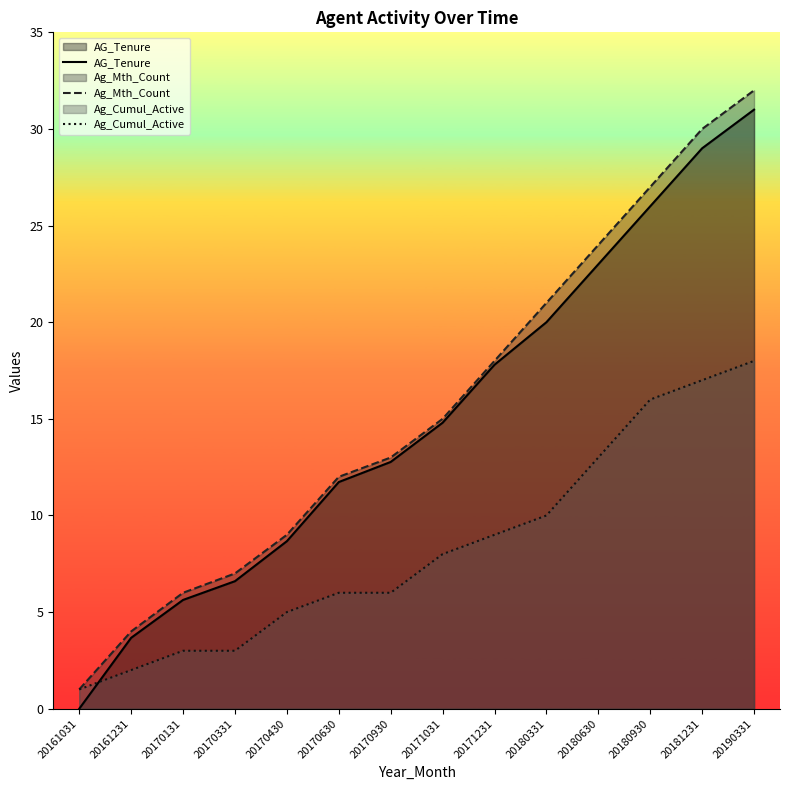

The Ag_Mth_Count series shows 9.0 at 20170430. True or false?

True